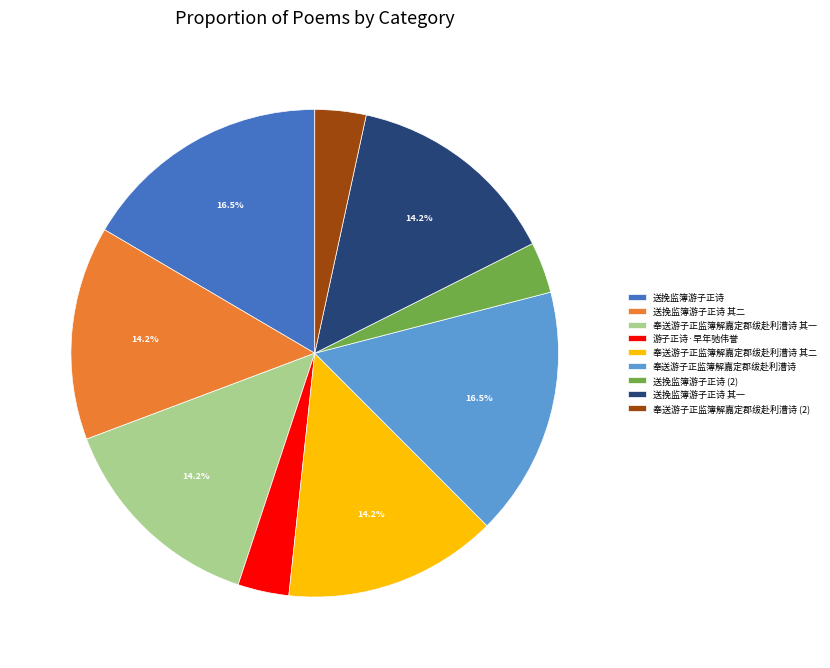

Between 奉送游子正监簿解嘉定郡绂赴利漕诗 and 奉送游子正监簿解嘉定郡绂赴利漕诗 其二, which is larger?

奉送游子正监簿解嘉定郡绂赴利漕诗